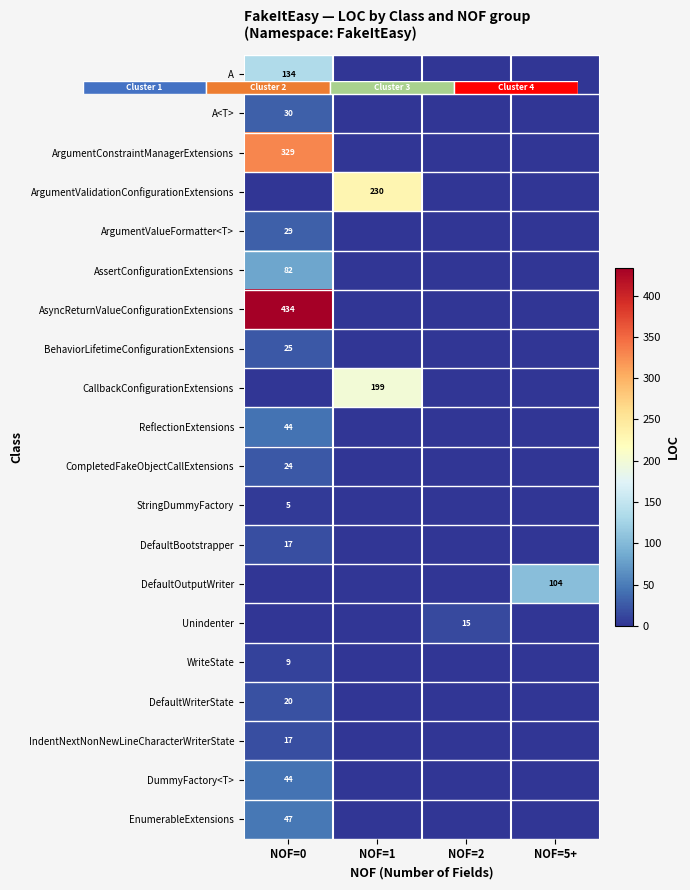

What is the average value of the CallbackConfigurationExtensions series?

50